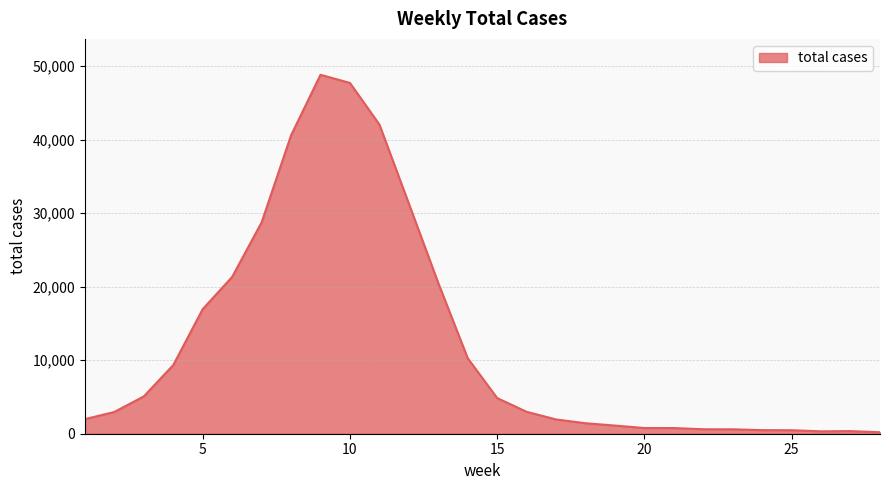

What is the maximum value shown in the chart?

48835